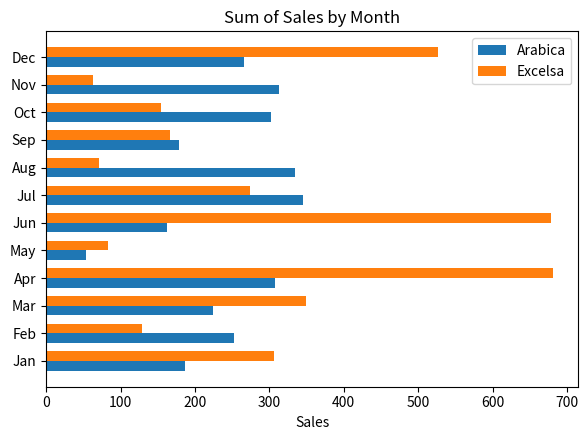

Which series has the largest range (max minus min)?

Excelsa